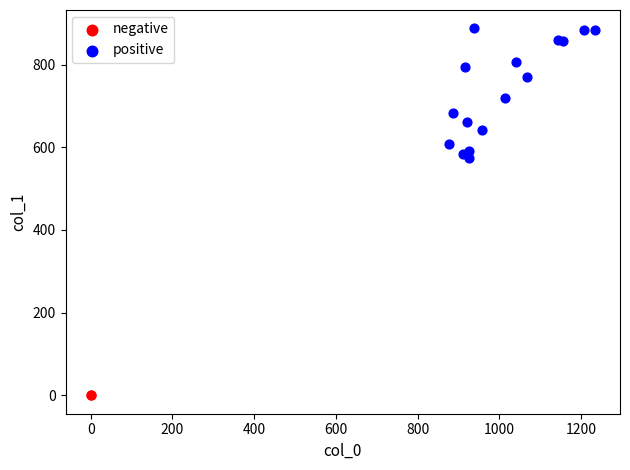

What are all the series names shown in the legend?

negative, positive